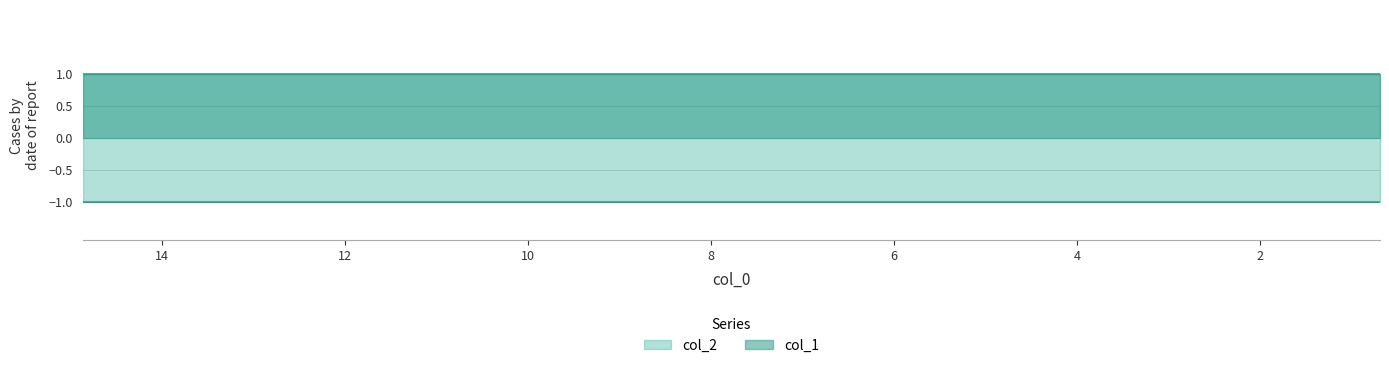

Does the chart have visible grid lines?

Yes